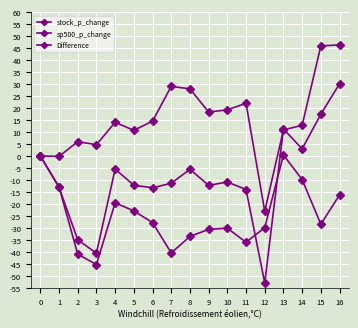

The value of stock_p_change at 16 is 20.1. True or false?

False